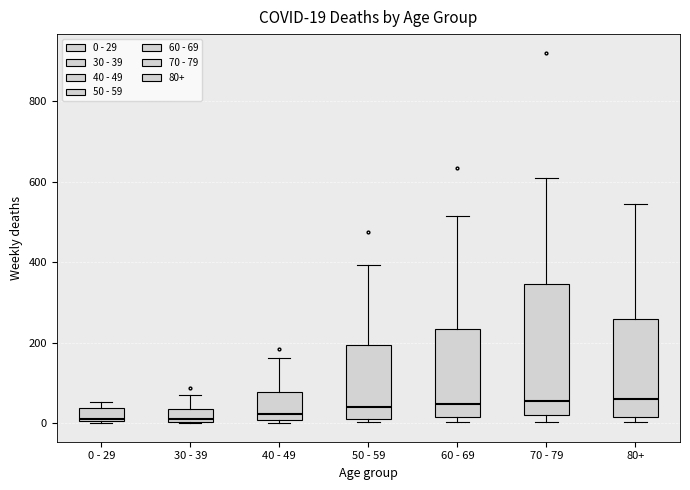

Comparing the boxes themselves (not the whiskers), which one is the tallest?

70 - 79